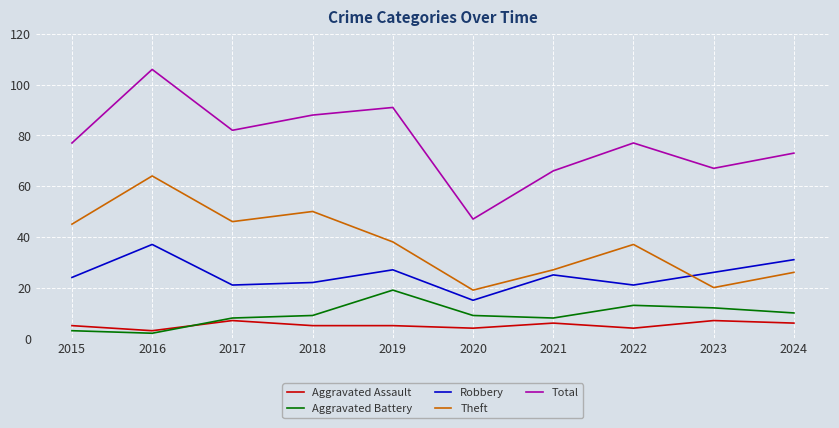

True or false: Total and Aggravated Battery cross at least once.

False